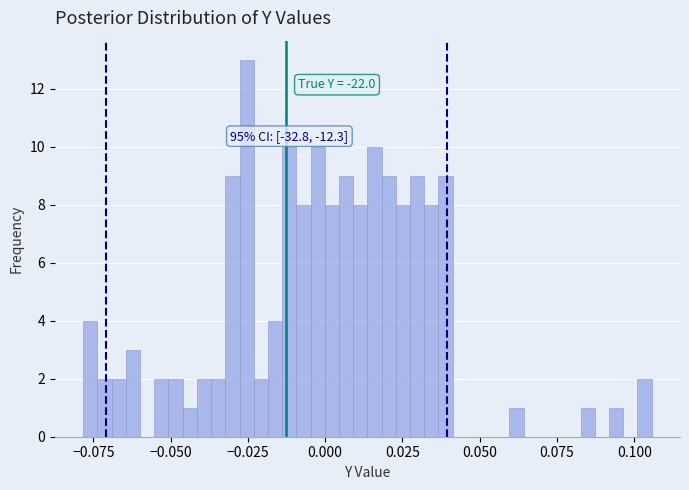

Read against the x-axis, roughly where is the centre of the tallest bar?

-0.025